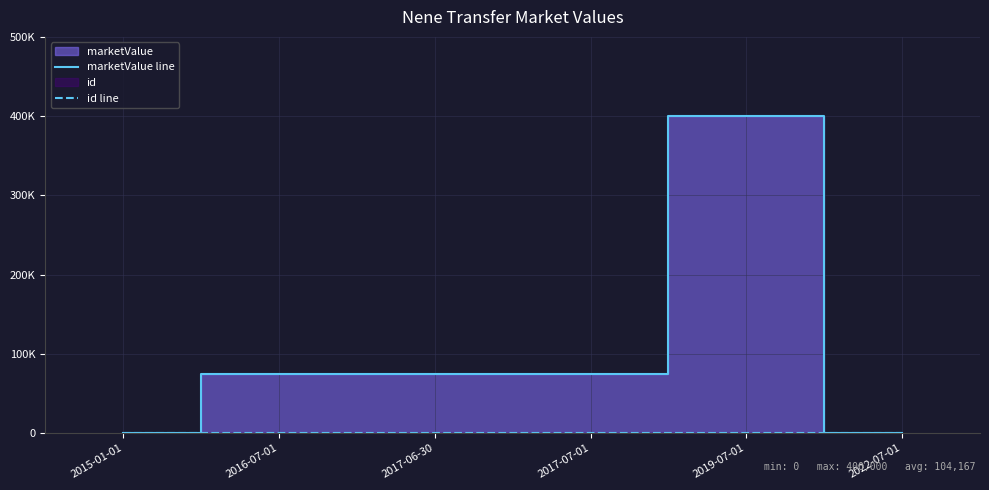

In marketValue line, how many points are higher than both neighbors (excluding endpoints)?

1